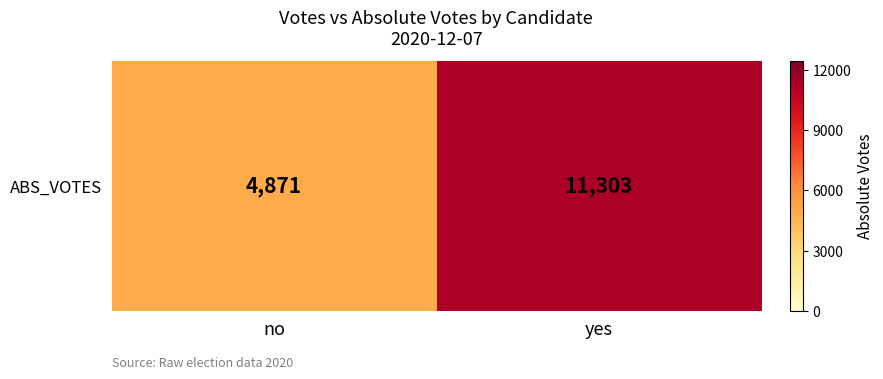

Is it true that the value at yes is 11303?

True